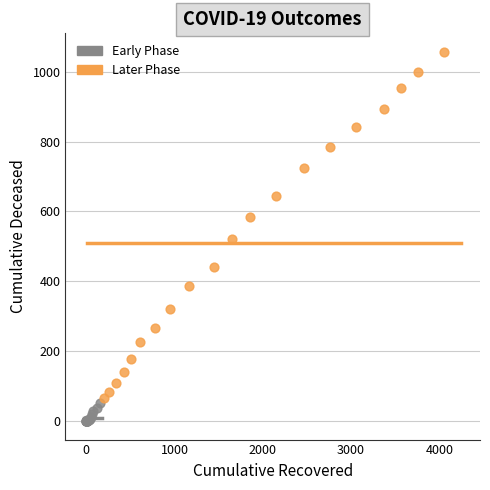

What are all the series names shown in the legend?

Early Phase, Later Phase